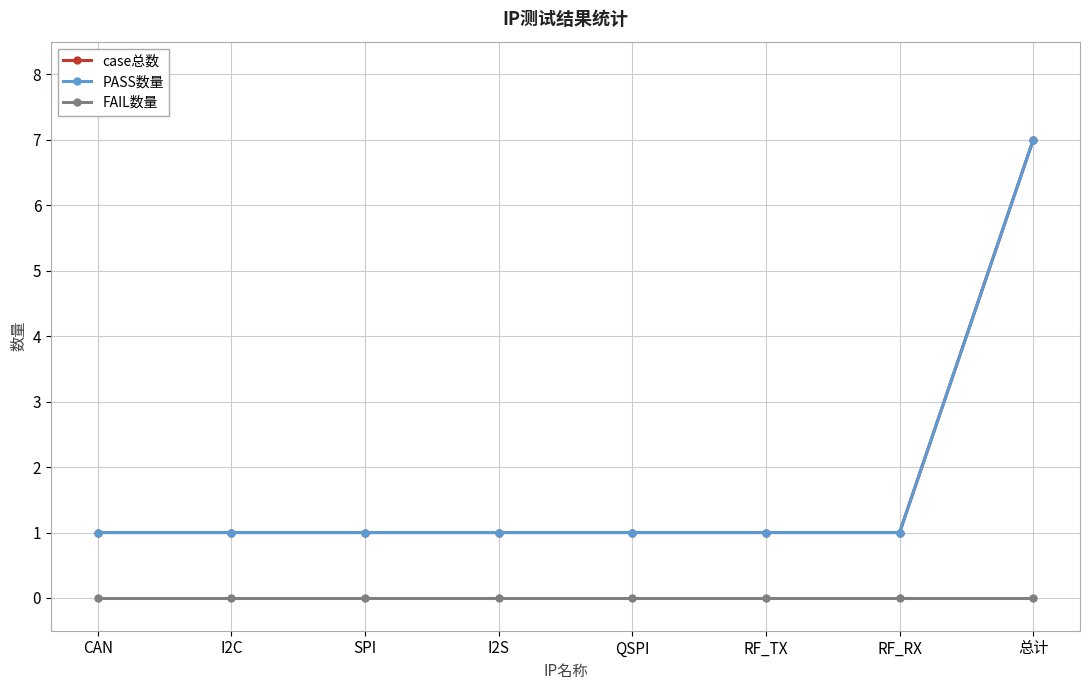

Which series has the largest total across all categories?

case总数